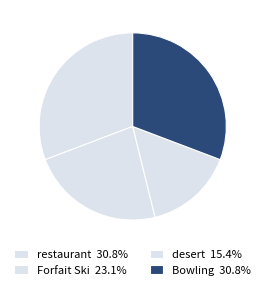

True or false: Forfait Ski accounts for 30% of the total.

False